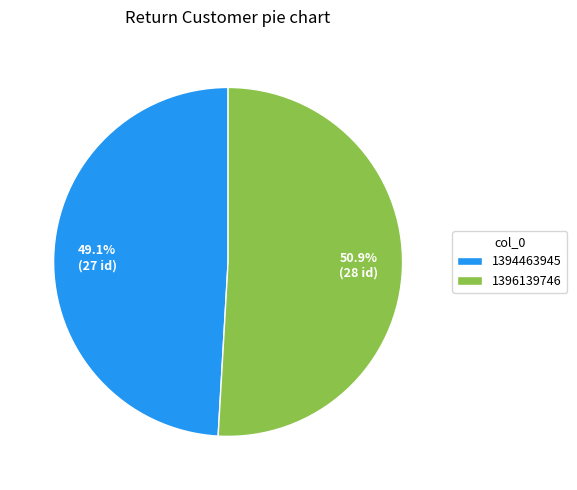

Which category accounts for the majority?

1396139746